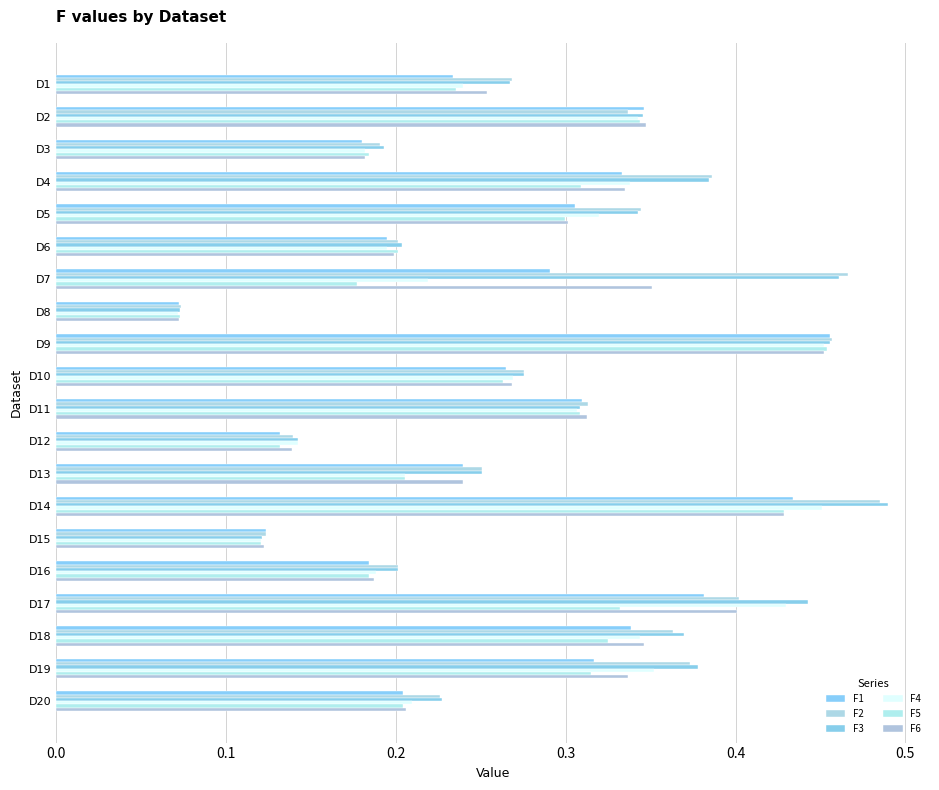

What is the minimum value for F3?

0.1